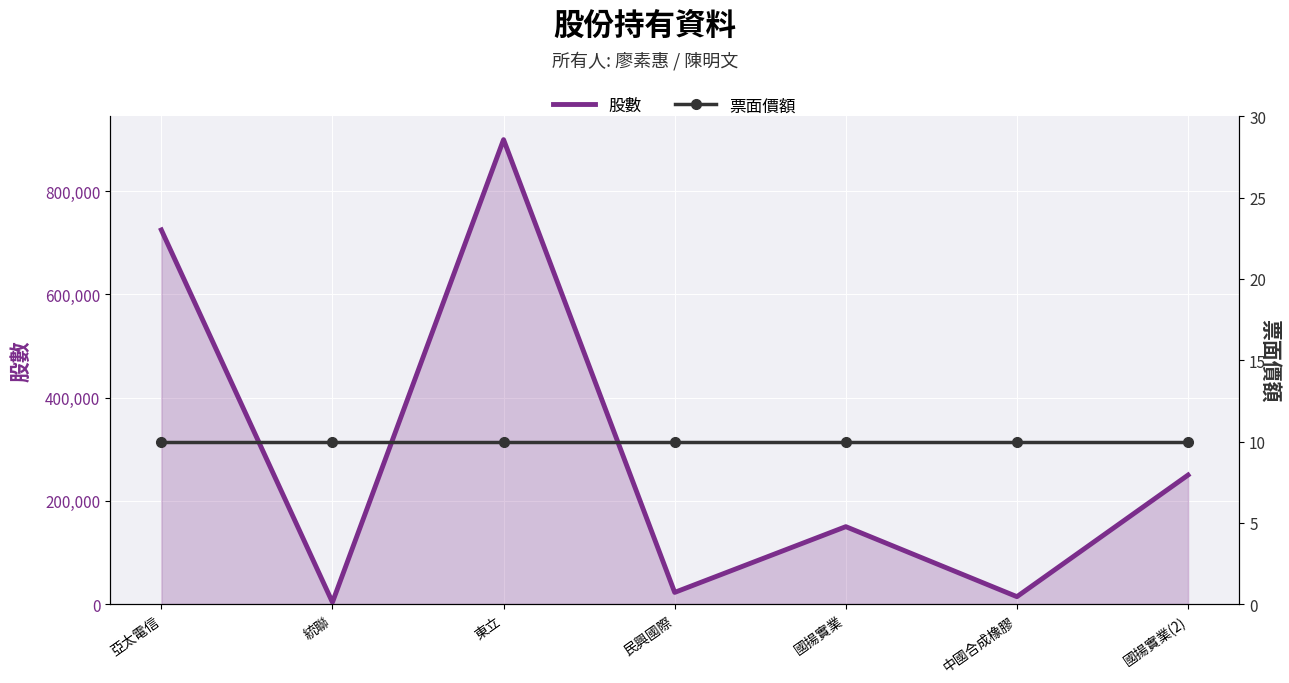

How many interior local peaks does the 股數 series have?

2